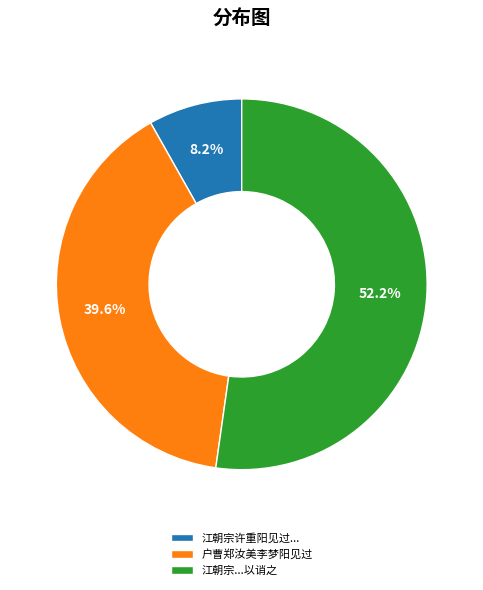

Rank the categories by value from lowest to highest.

江朝宗许重阳见过..., 户曹郑汝美李梦阳见过, 江朝宗...以诮之